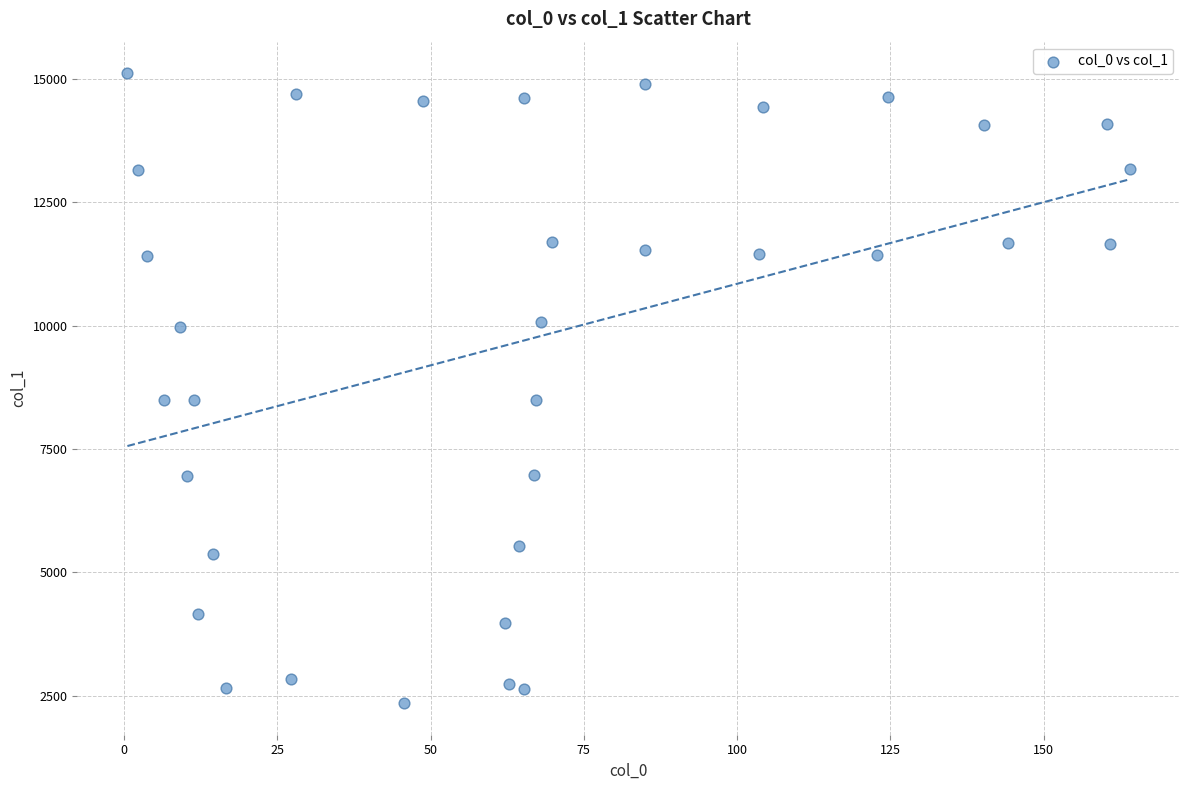

What is the range of Y values (max minus min)?

12760.8